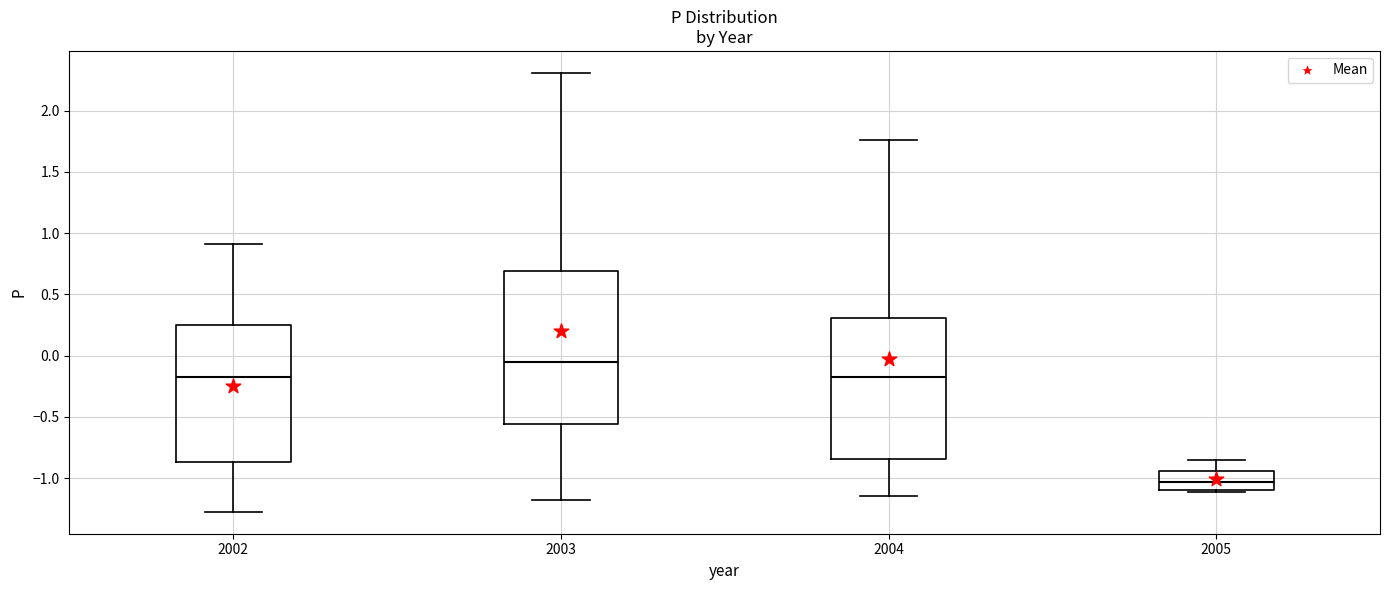

Where is the upper edge of the box at x = 2005 on the y-axis? The values are not printed on the chart, so give them approximately, as read against the axis.

-0.95